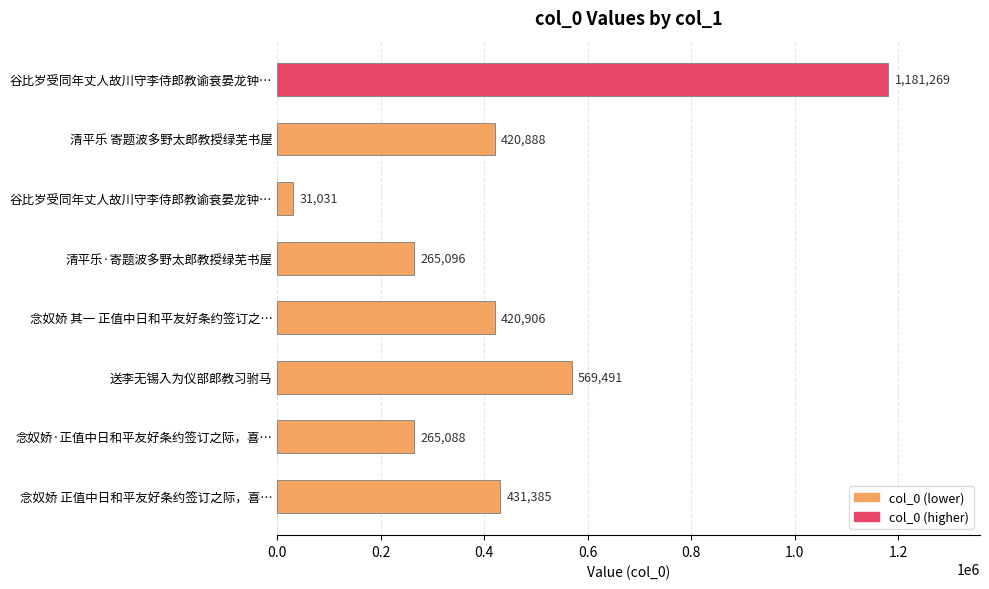

How many categories are shown in the chart?

8